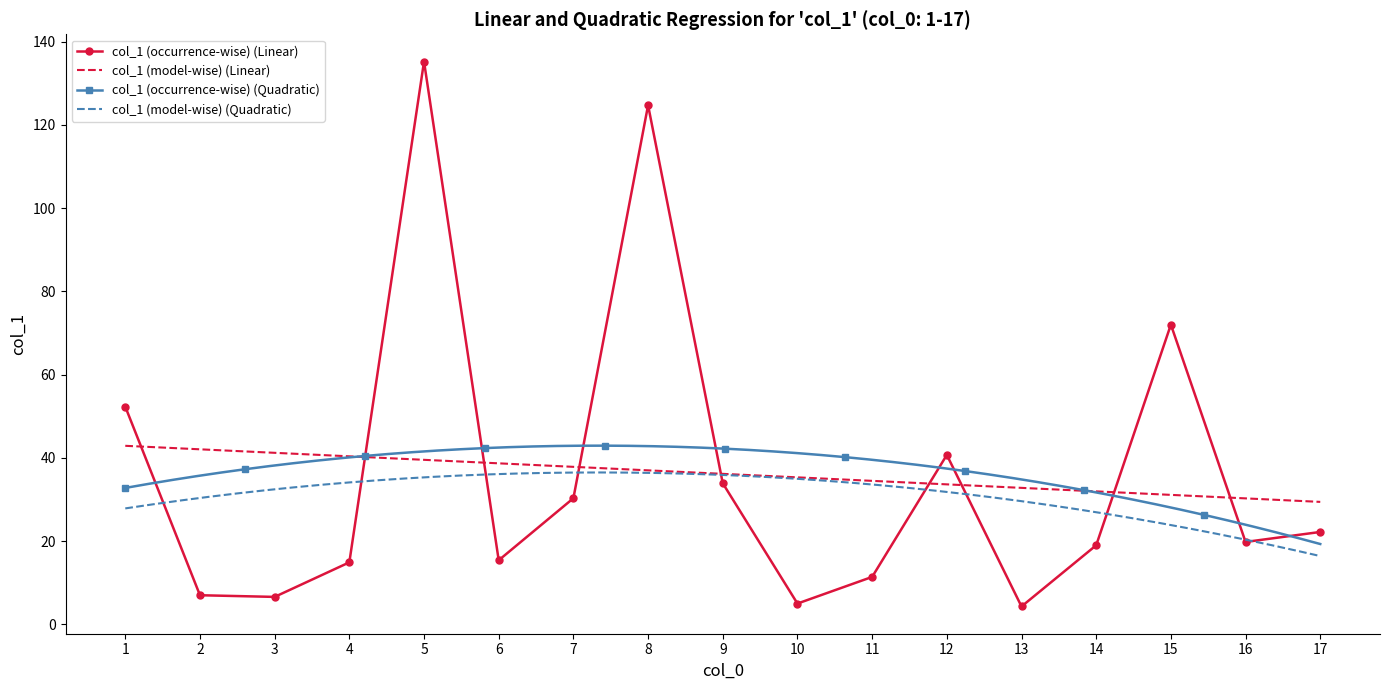

True or false: col_1 (occurrence-wise) (Quadratic) and col_1 (model-wise) (Quadratic) cross at least once.

False